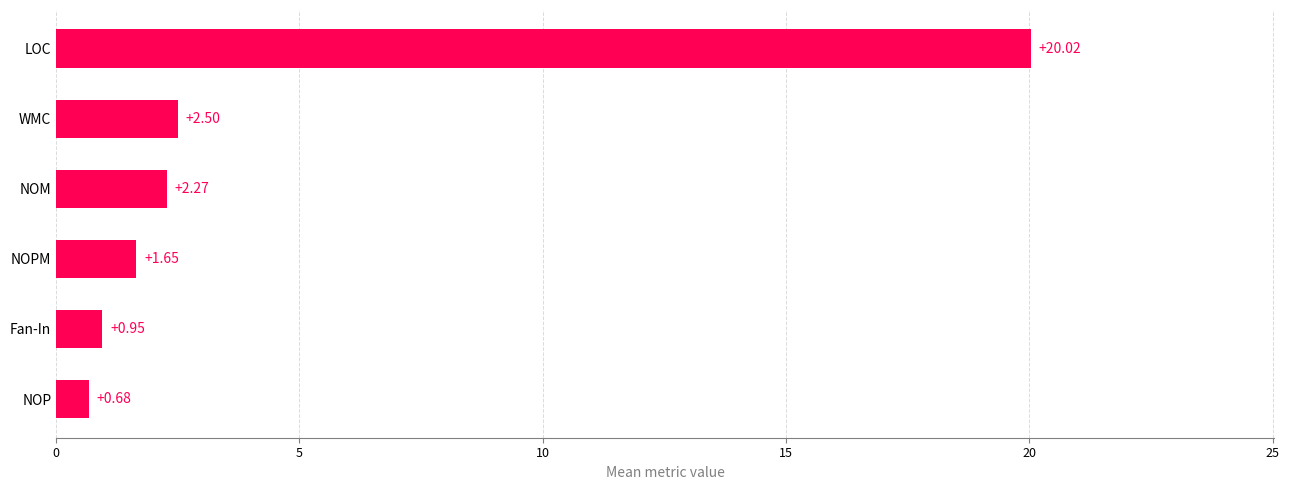

At which category does the chart reach its peak across all series?

LOC